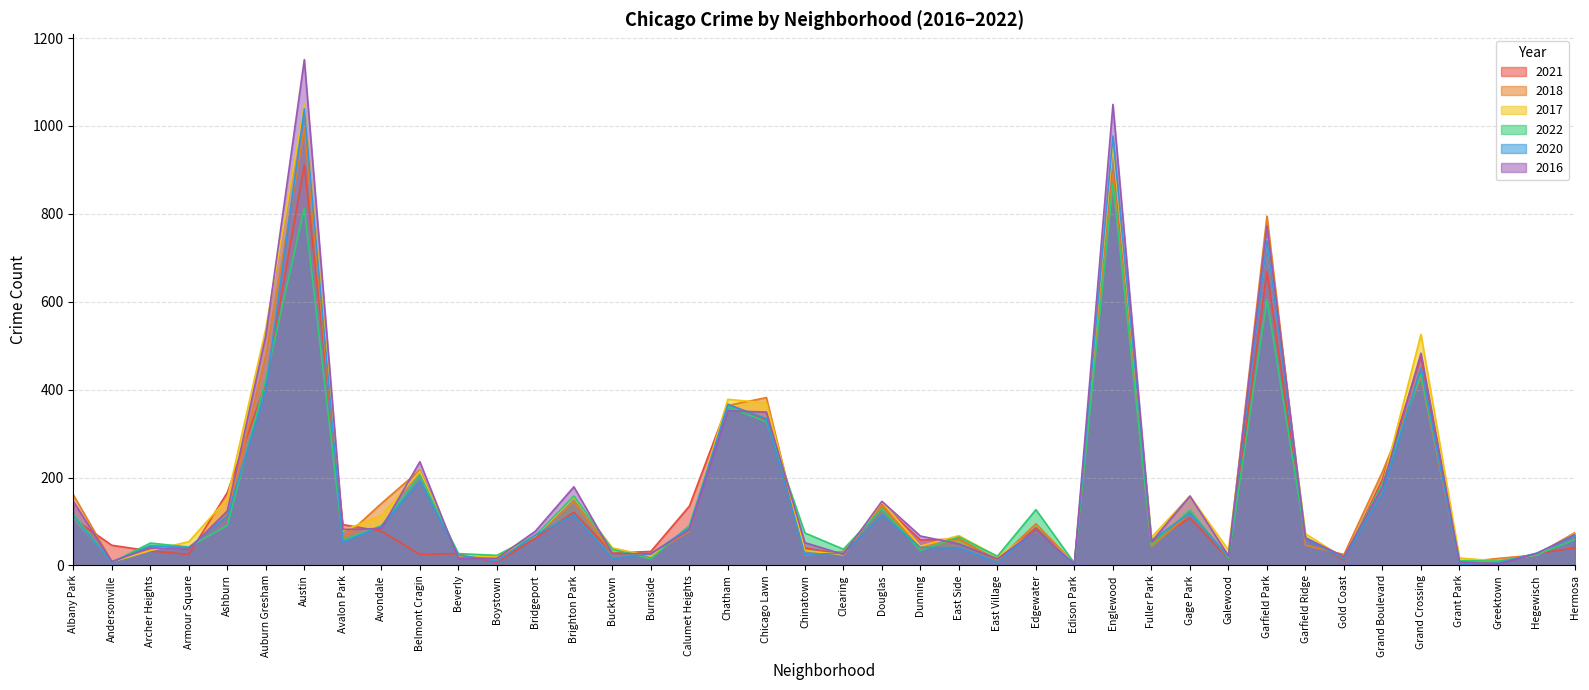

Between which two adjacent categories do 2016 and 2022 first intersect?

Andersonville and Archer Heights